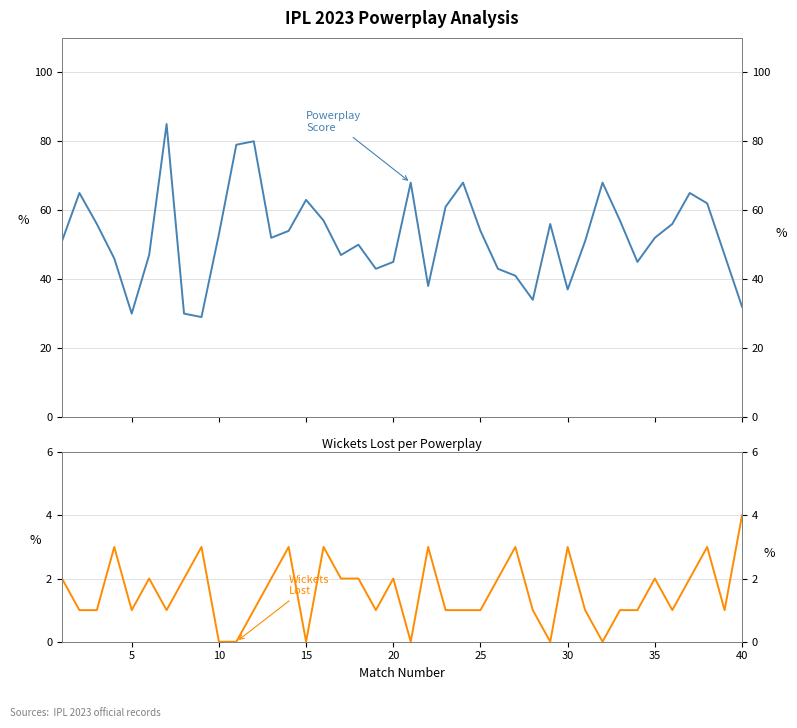

How many interior local valleys does the Wickets Lost series have?

9